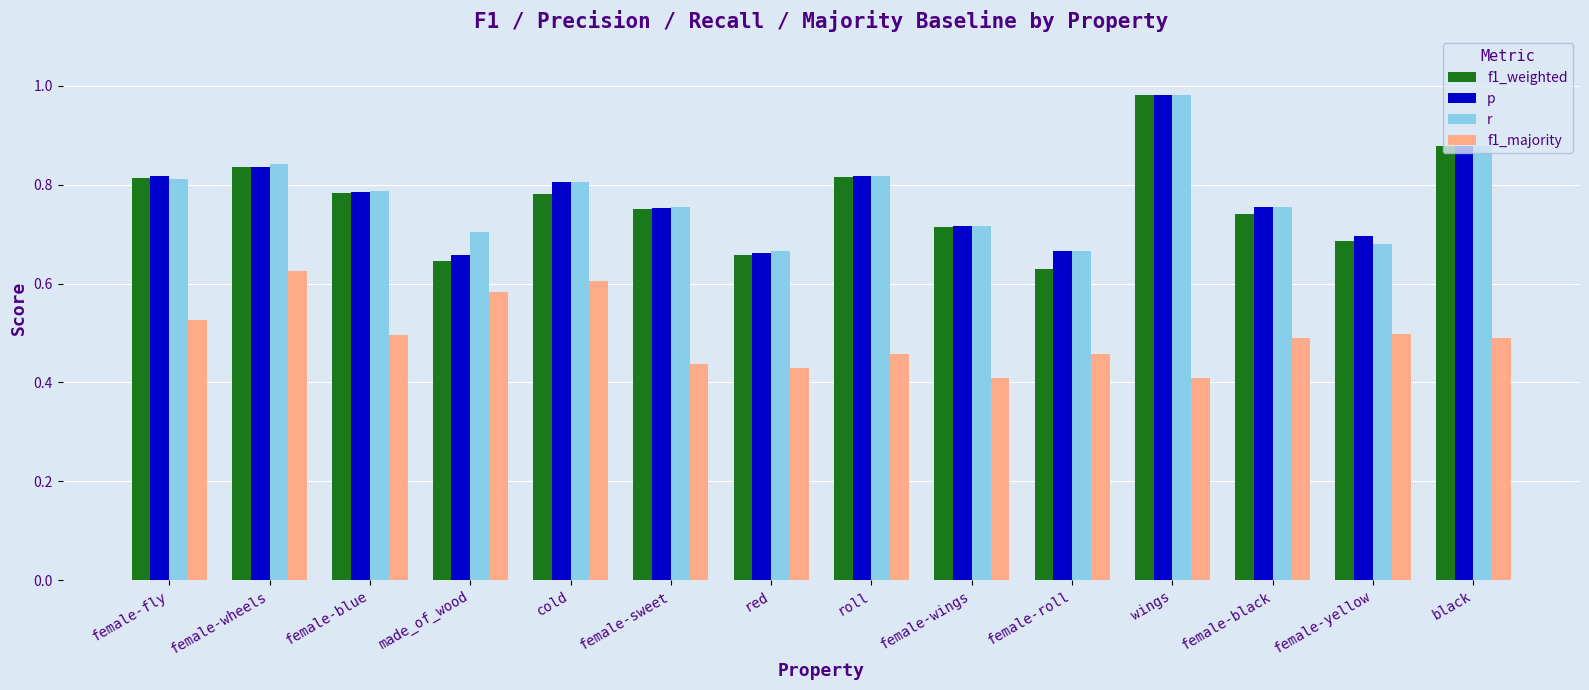

The p series shows 0.8 at female-blue. True or false?

True